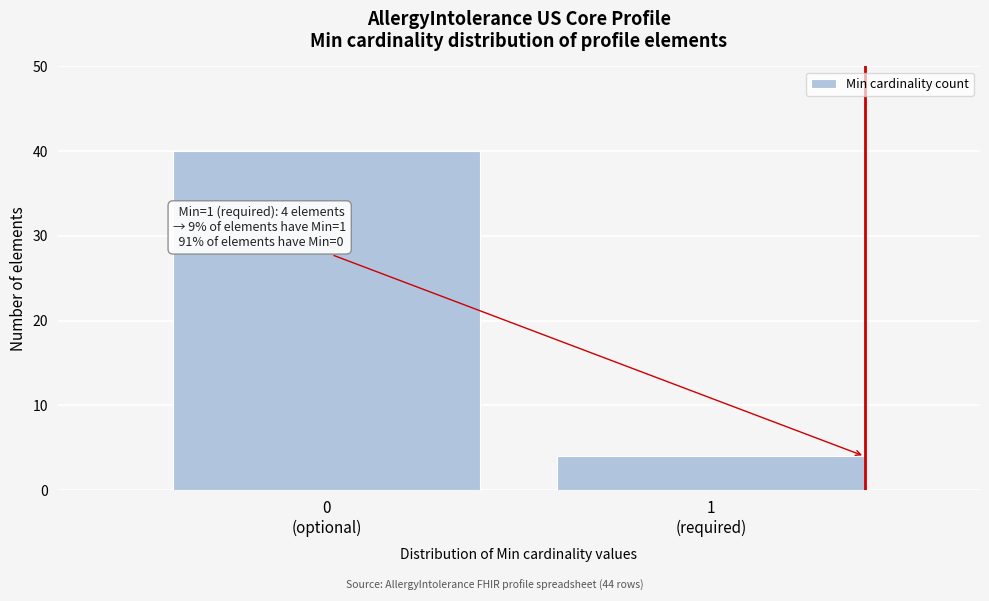

Reading left to right, extract all data points from this chart.

40	4